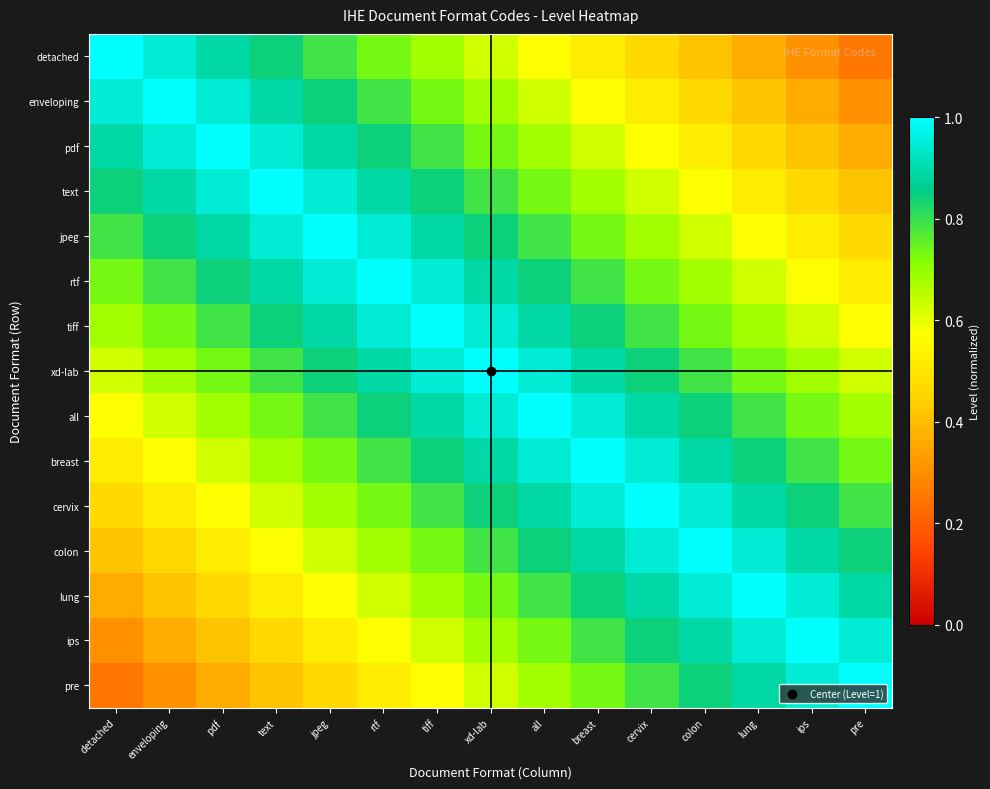

Rank the series by their maximum value, from highest to lowest.

detached, enveloping, pdf, text, jpeg, rtf, tiff, xd-lab, all, breast, cervix, colon, lung, ips, pre